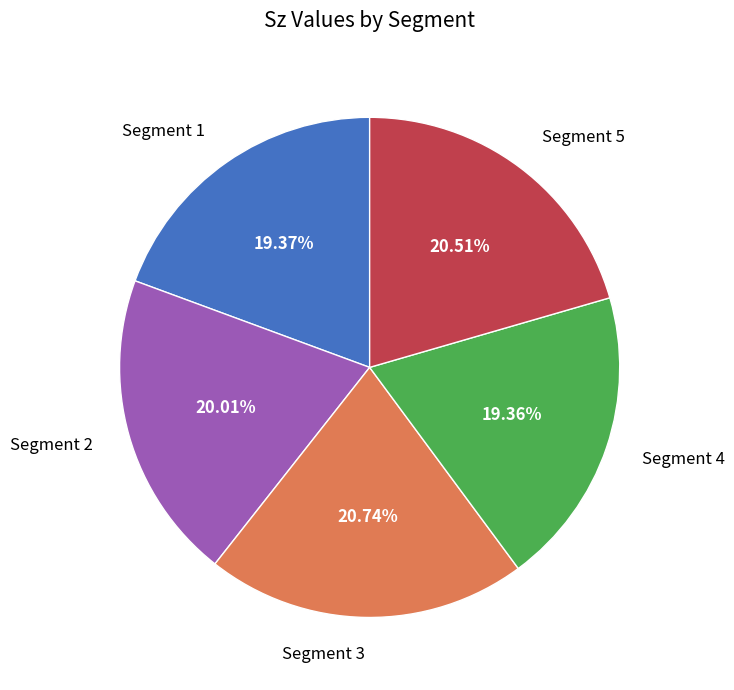

Combined, do Segment 5 and Segment 2 account for over 50%?

No